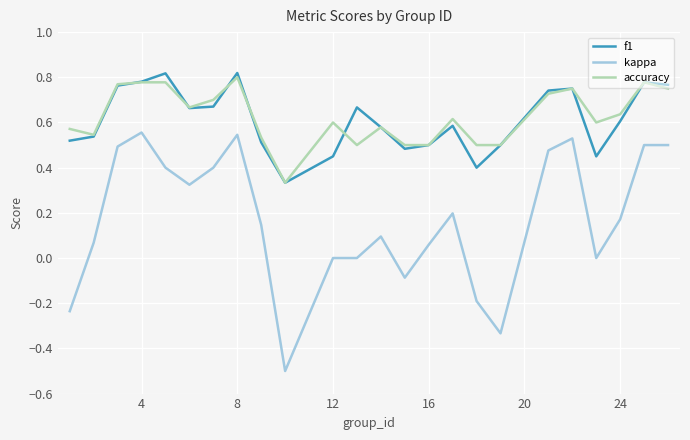

True or false: f1 and kappa cross at least once.

False